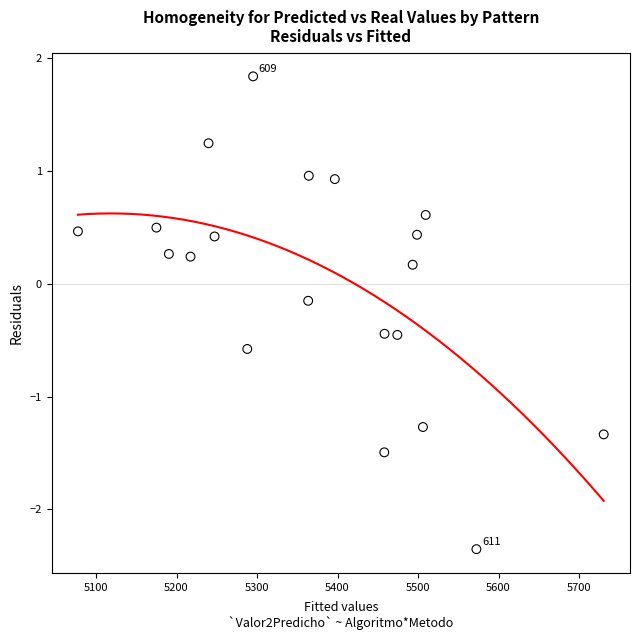

What is the range of X values (max minus min)?

653.1